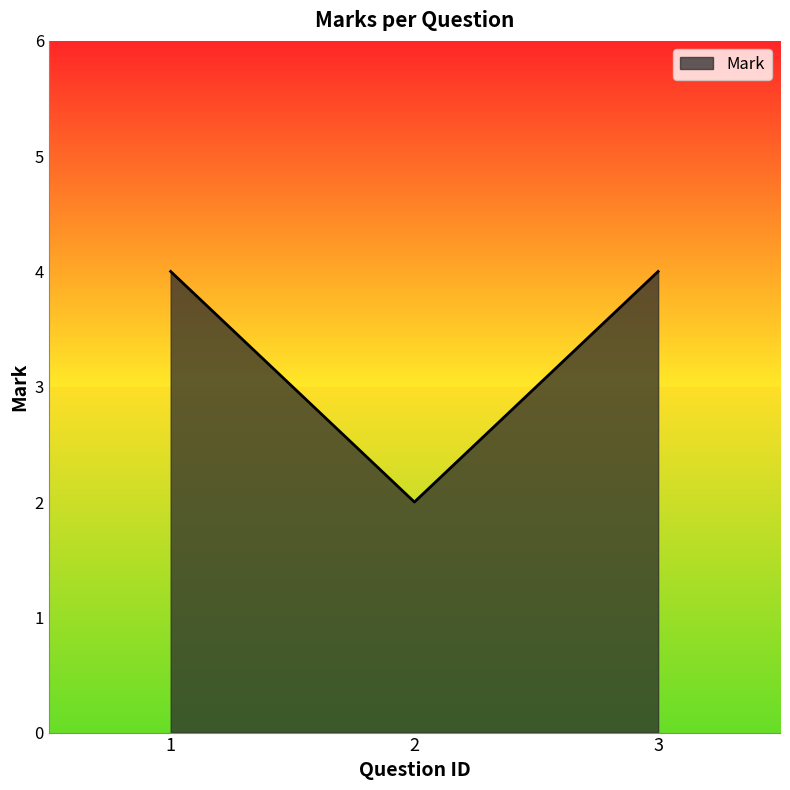

What is the ratio of the value at 1 to the value at 2?

2.0